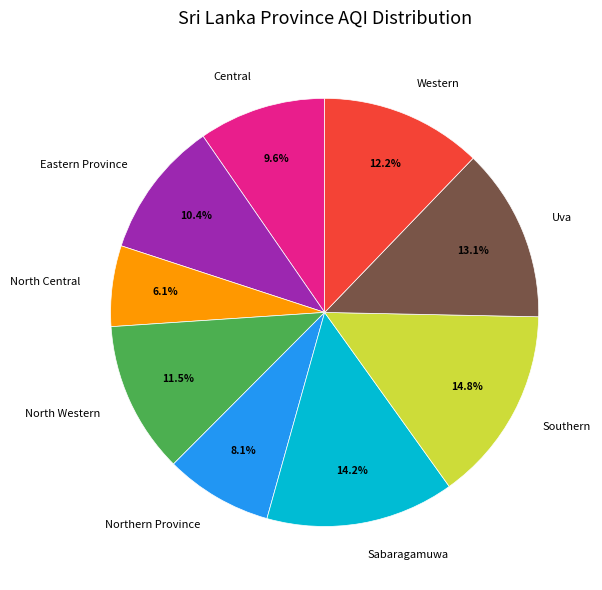

To the nearest percent, what percentage of the pie is Eastern Province?

10%